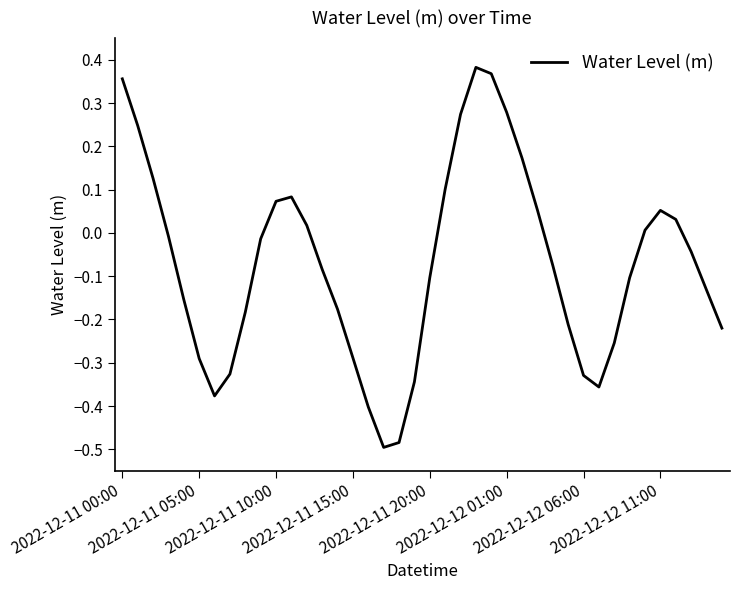

What is the difference between the maximum and minimum values?

0.9